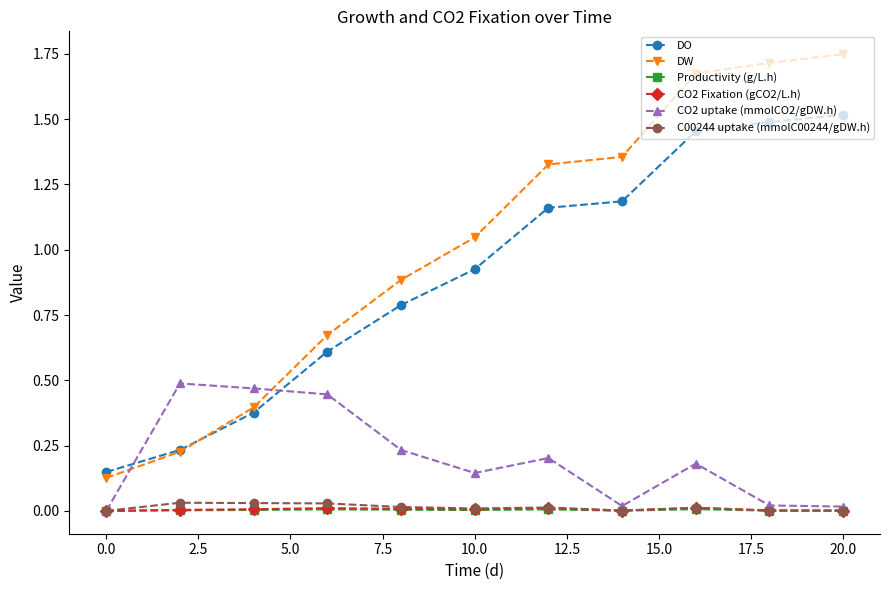

True or false: C00244 uptake (mmolC00244/gDW.h) has more than 0 points higher than both neighbors.

True